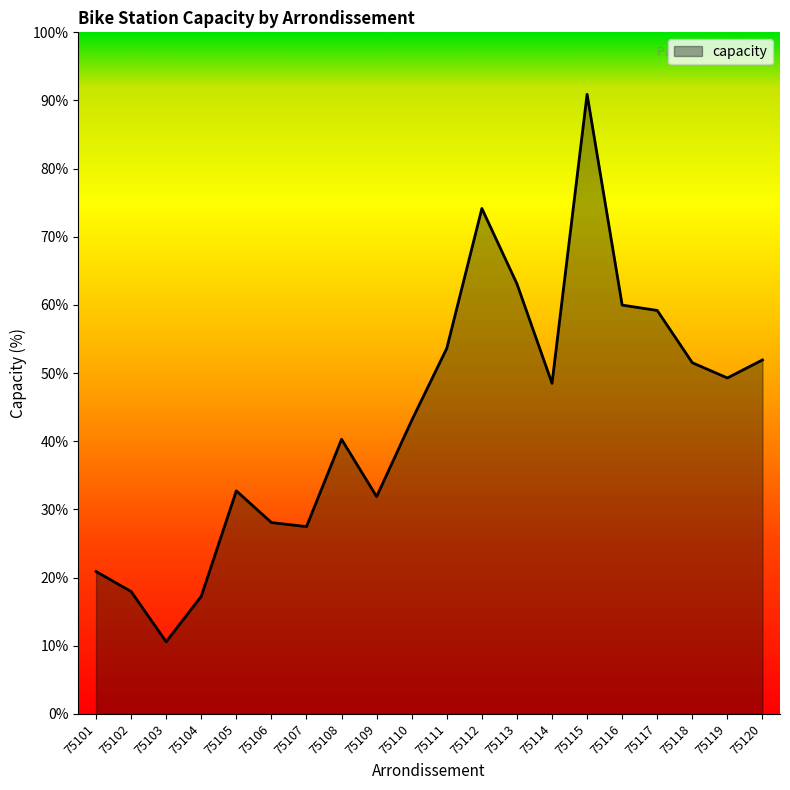

The chart shows a value of 444 at 75109. True or false?

False